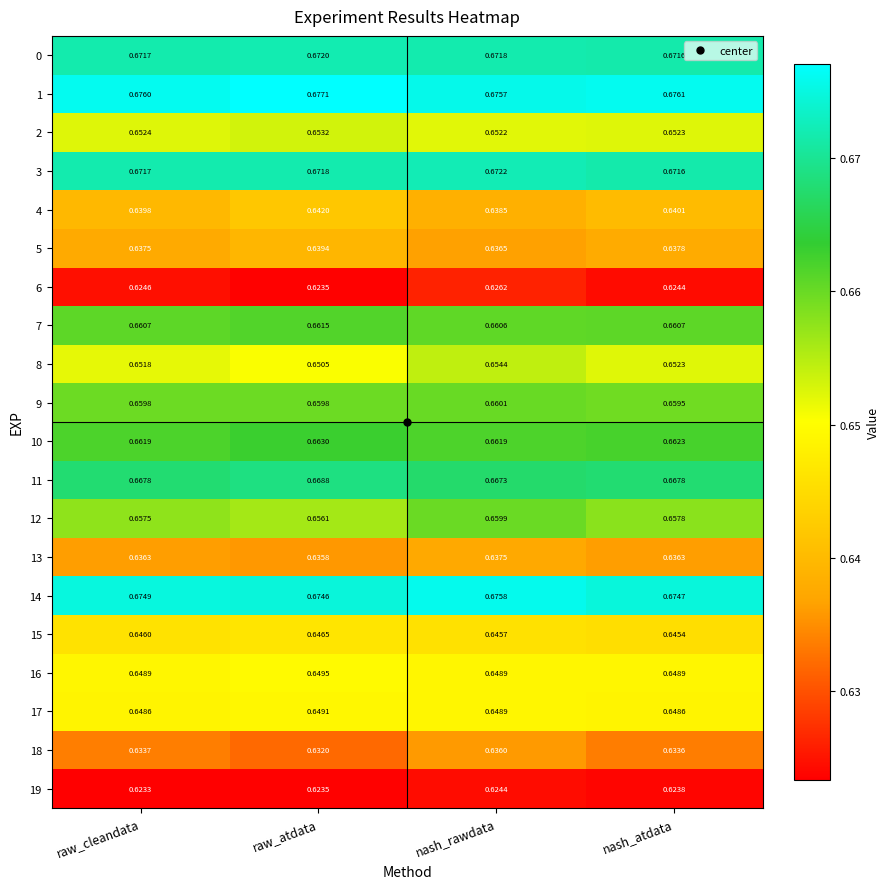

At which label is 2 closest to 0?

nash_rawdata